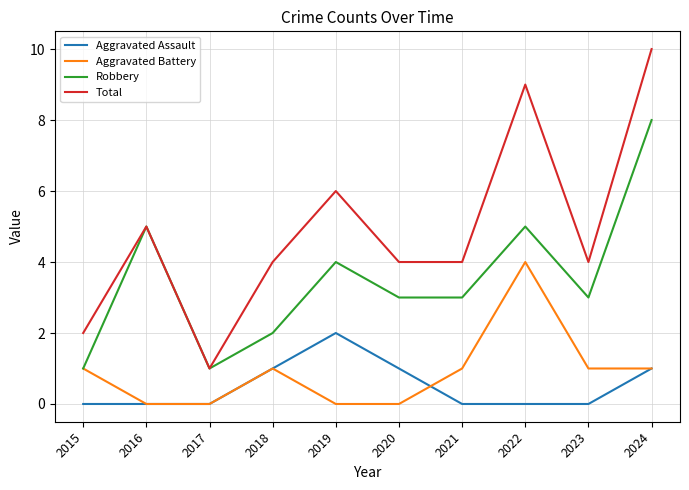

Reading right to left, transcribe all the data shown in this chart.

Aggravated Assault: 1	0	0	0	1	2	1	0	0	0
Aggravated Battery: 1	1	4	1	0	0	1	0	0	1
Robbery: 8	3	5	3	3	4	2	1	5	1
Total: 10	4	9	4	4	6	4	1	5	2